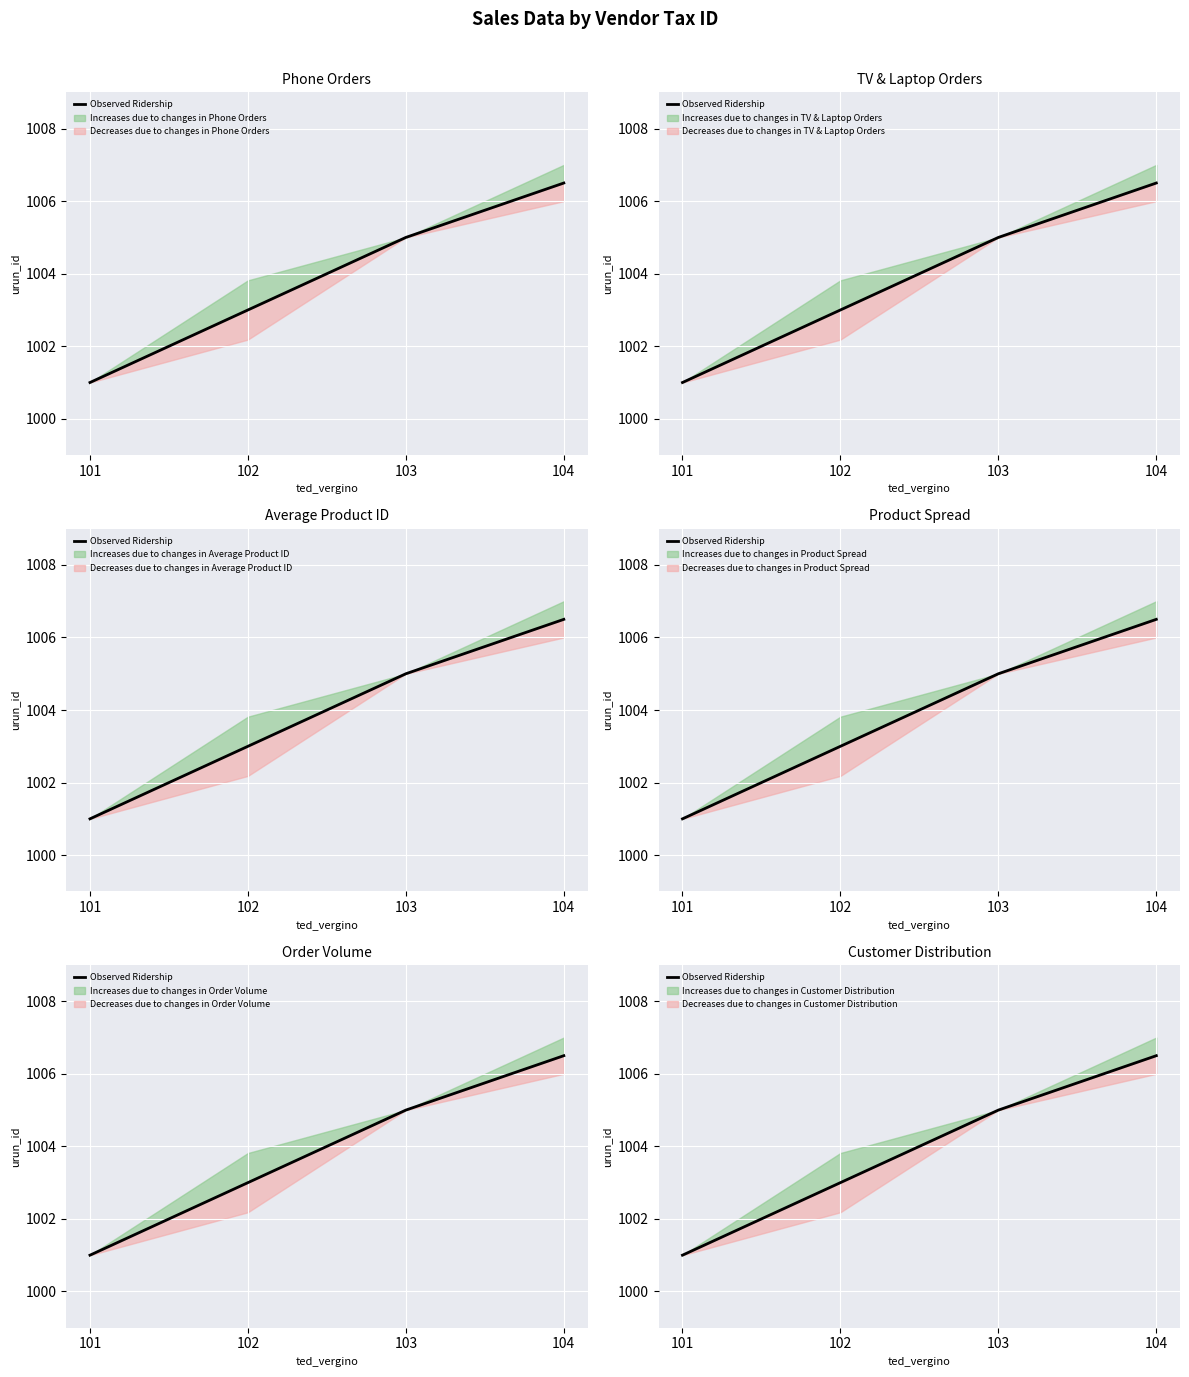

Count the number of categories in the chart.

4